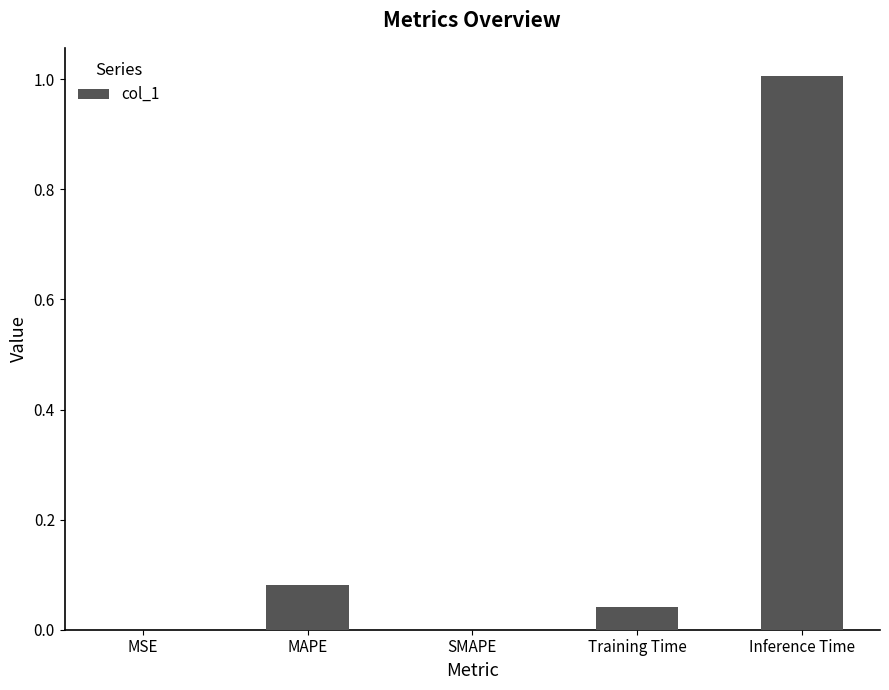

What is the change in value from SMAPE to Inference Time?

+1.0